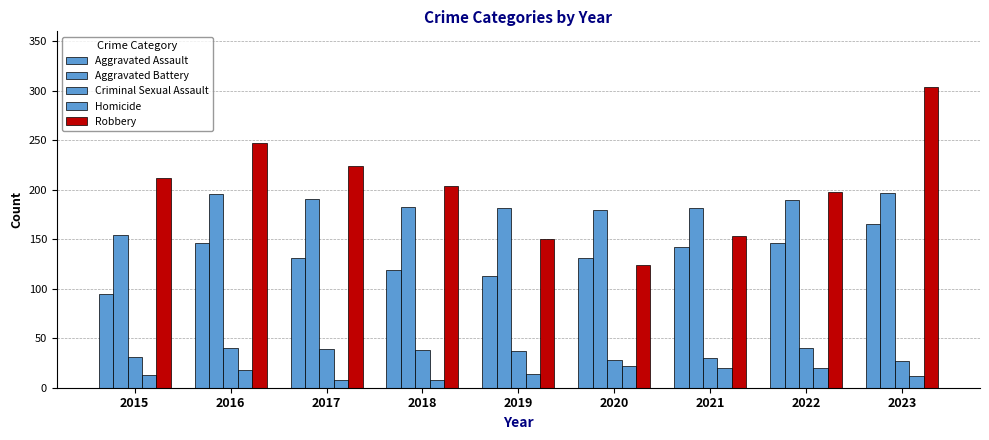

What is the total value across all series at 2017?

593